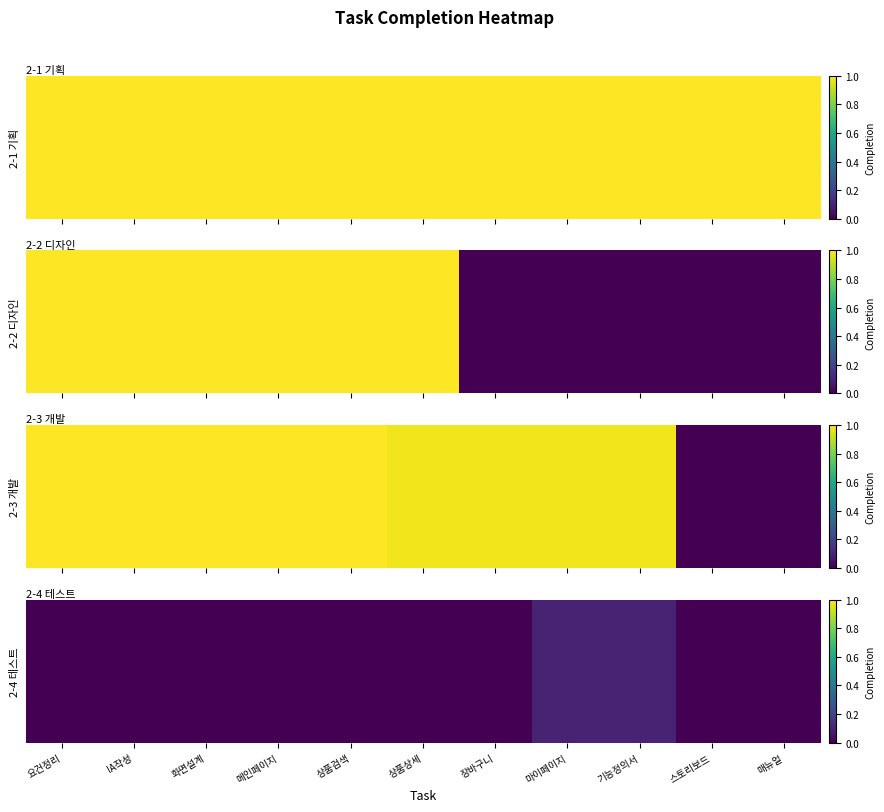

What is the maximum value shown in the chart?

0.1